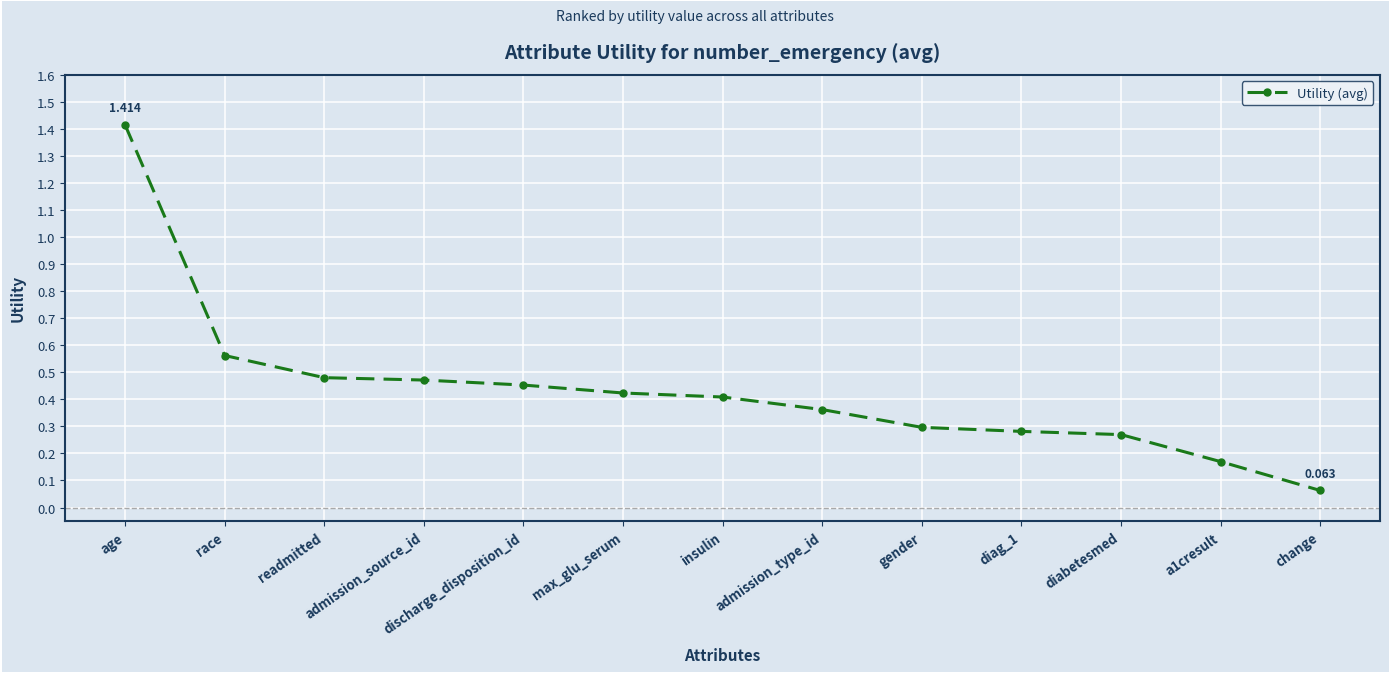

Which has a higher value, diag_1 or age?

age